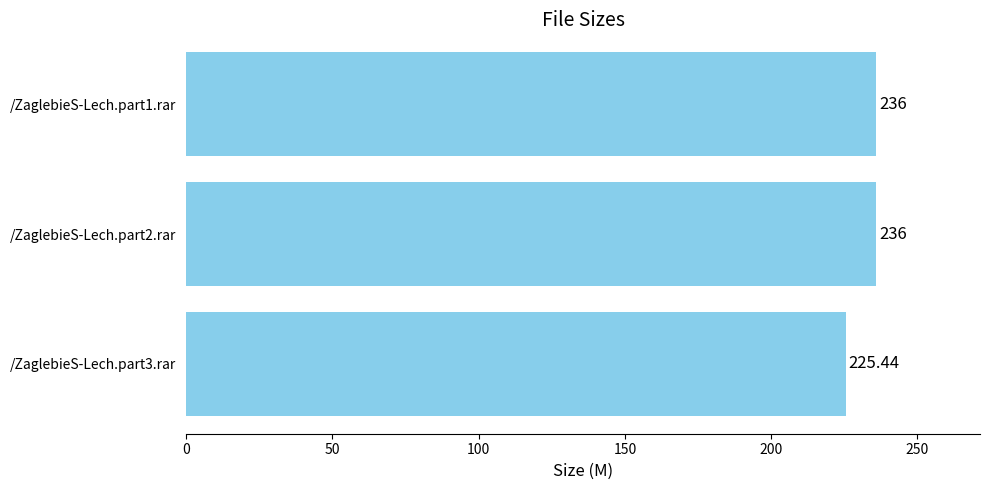

Where is the data nearest to the value 230?

/ZaglebieS-Lech.part3.rar